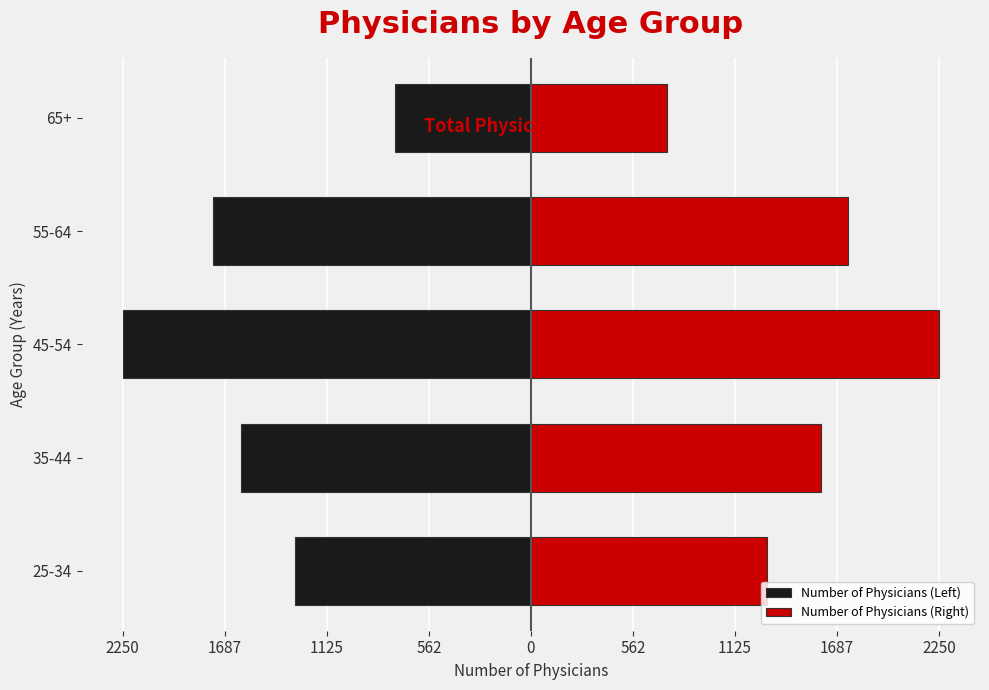

Reading right to left, list all the values displayed in this chart.

Number of Physicians (Left): -750	-1750	-2250	-1600	-1300
Number of Physicians (Right): 750	1750	2250	1600	1300